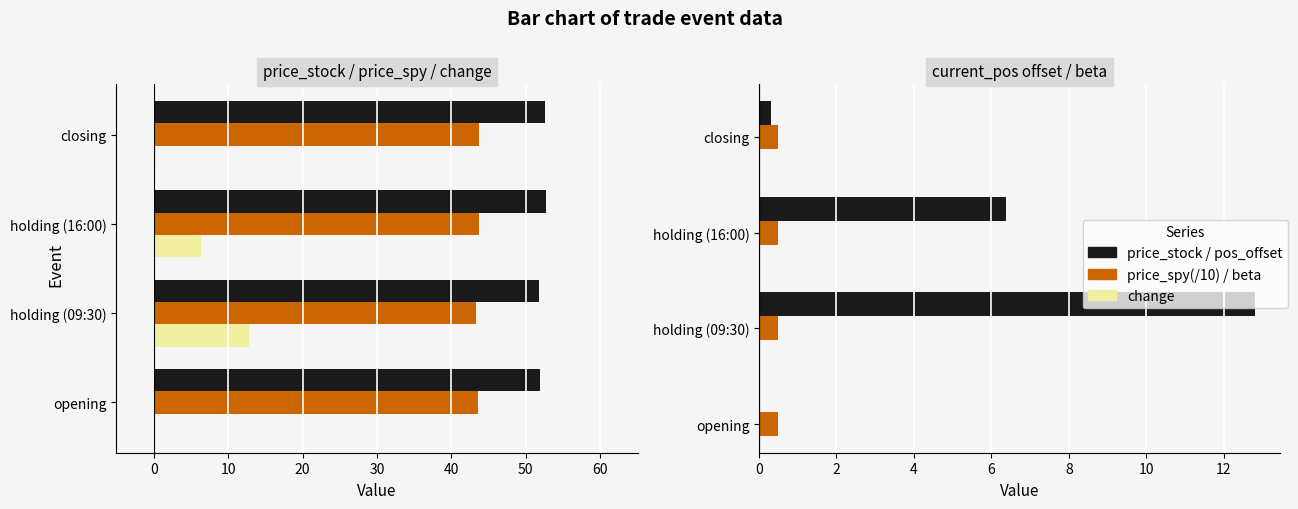

What is the sum of the change values at holding (09:30) and holding (16:00)?

19.2